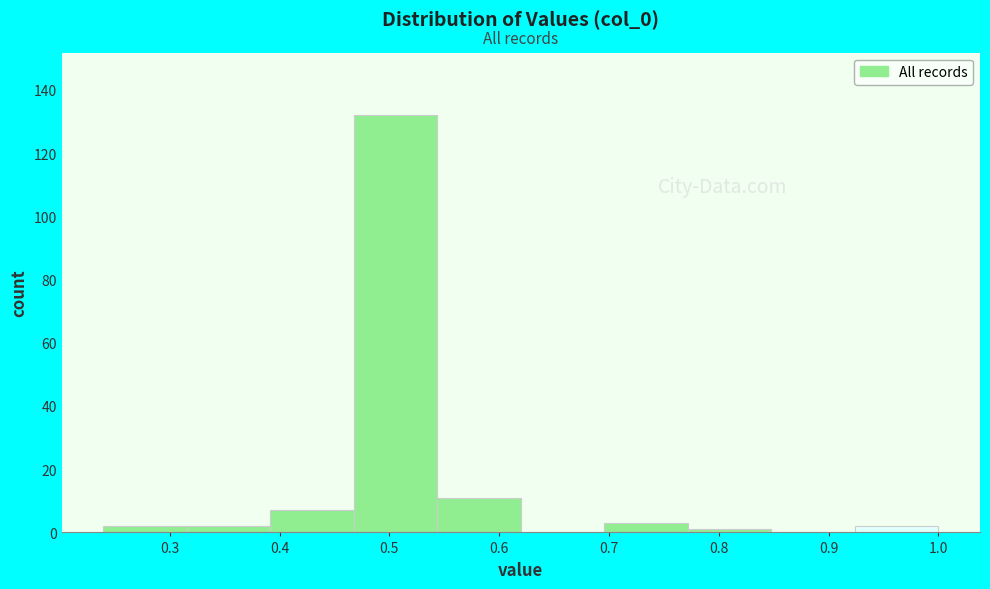

Reading left to right, list every bar in this chart as the range it spans on the x-axis followed by its height. Neither the bar edges nor the heights are printed on the chart, so give them approximately, as read against the axes.

0.24 to 0.32: 2
0.32 to 0.39: 2
0.39 to 0.47: 8
0.47 to 0.54: 132
0.54 to 0.62: 12
0.62 to 0.70: 0
0.70 to 0.77: 4
0.77 to 0.85: under 2
0.85 to 0.92: 0
0.92 to 1.00: 2